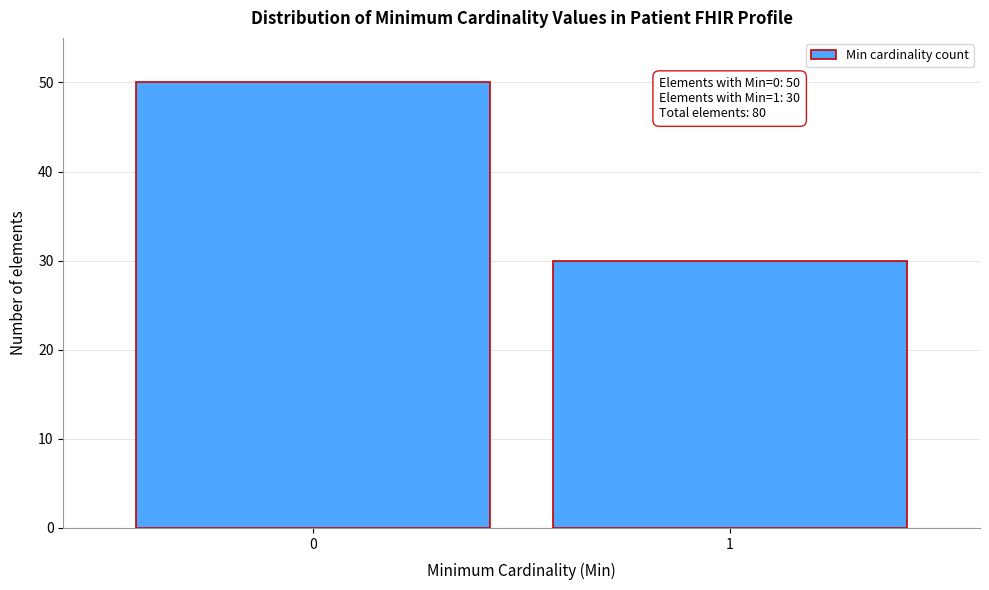

Reading left to right, list all the values displayed in this chart.

50	30